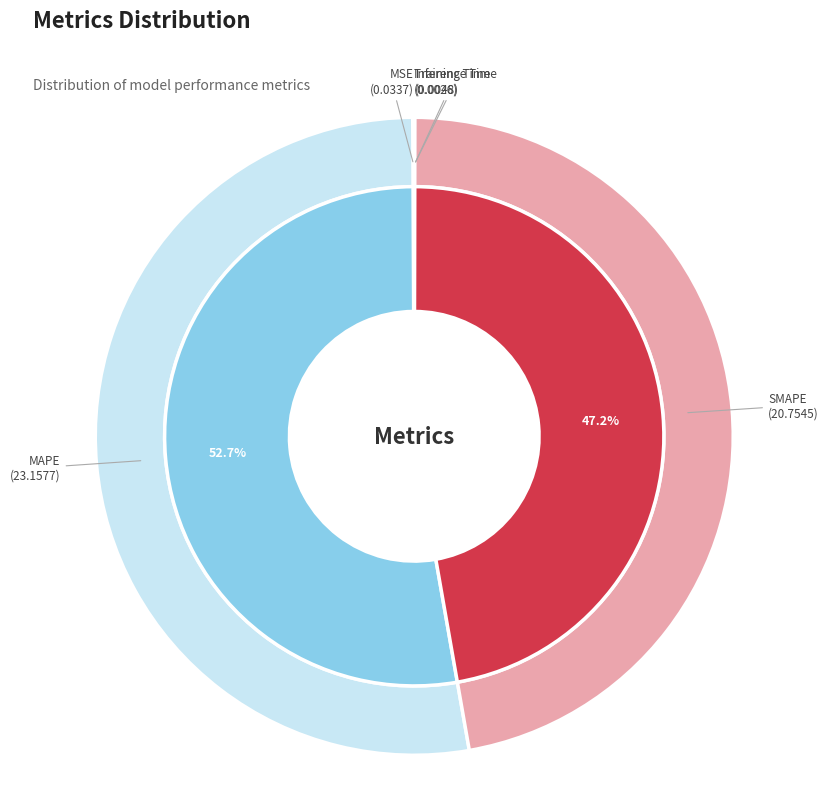

Which category accounts for the majority?

MAPE